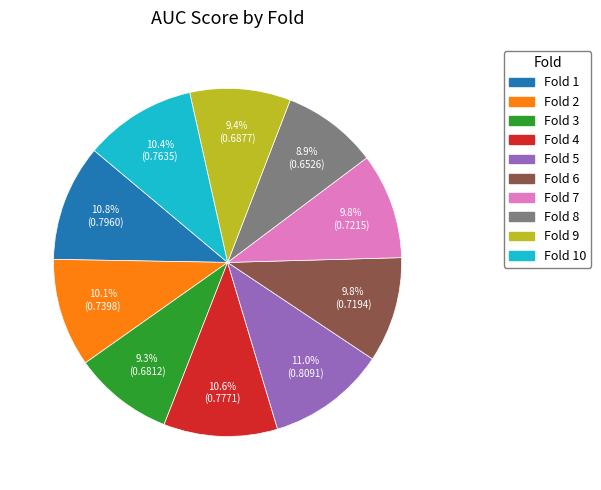

Is there any slice that represents more than half of the pie?

No